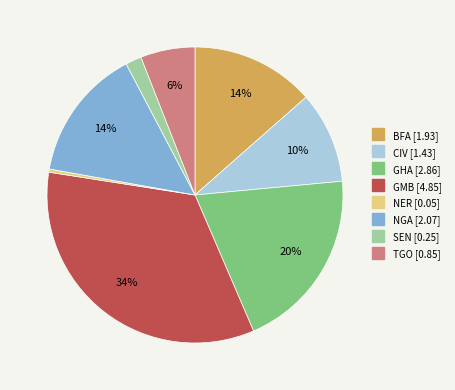

Which has a higher value, CIV or TGO?

CIV